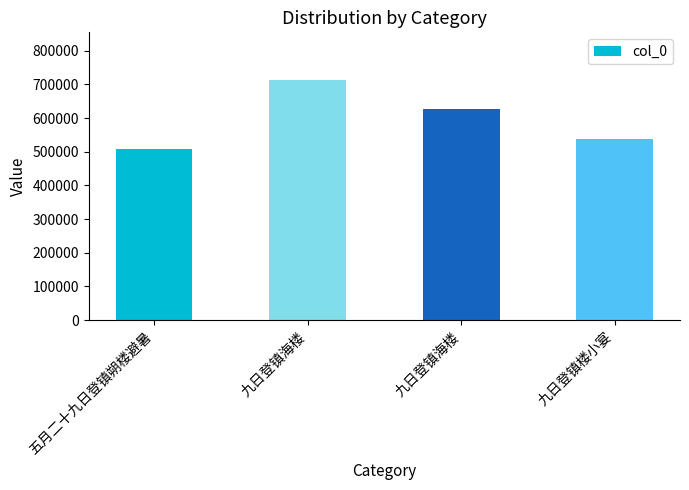

Does the chart contain any negative values?

No